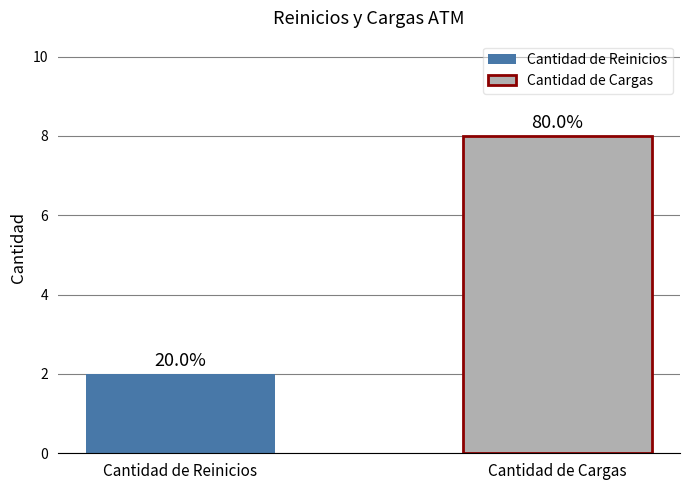

Does the chart contain stacked bars?

No